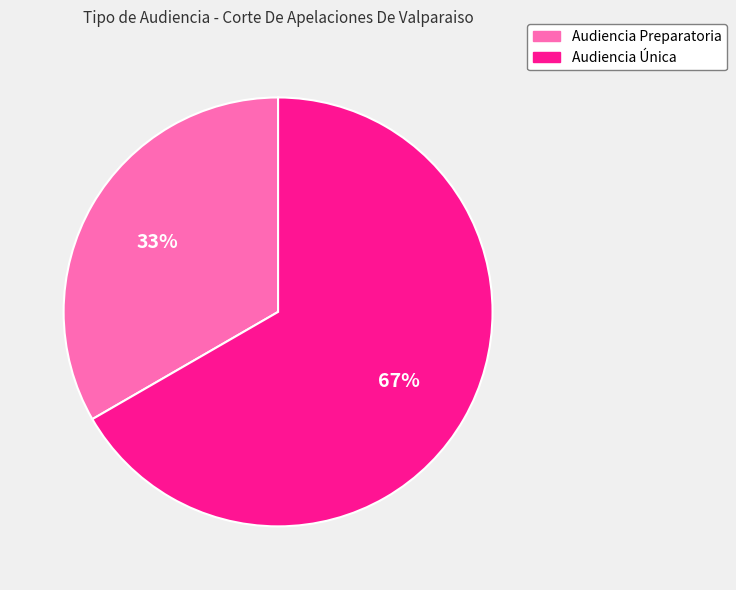

What is the ratio of the value at Audiencia Preparatoria to the value at Audiencia Única?

0.5